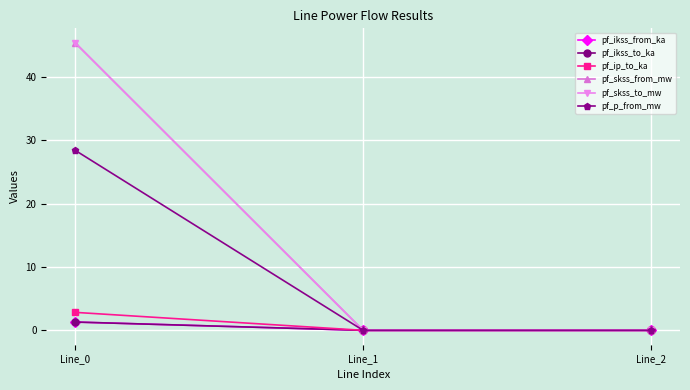

Does the chart have visible grid lines?

Yes